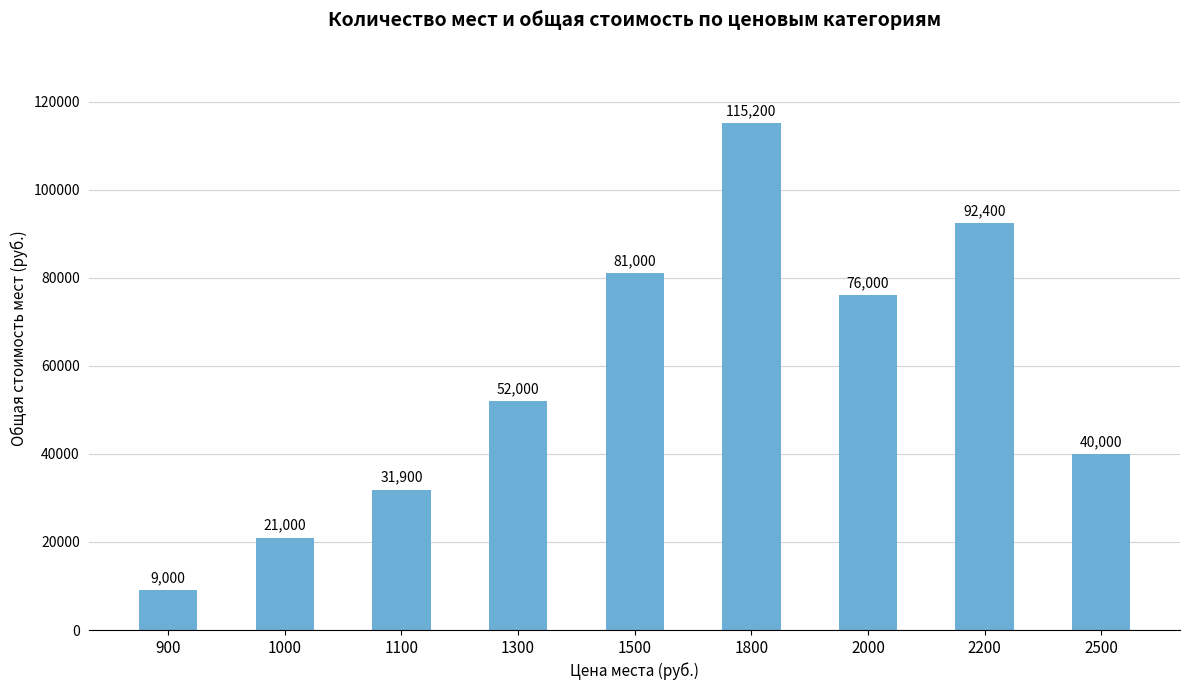

What is the change in value from 2000 to 2500?

-36000